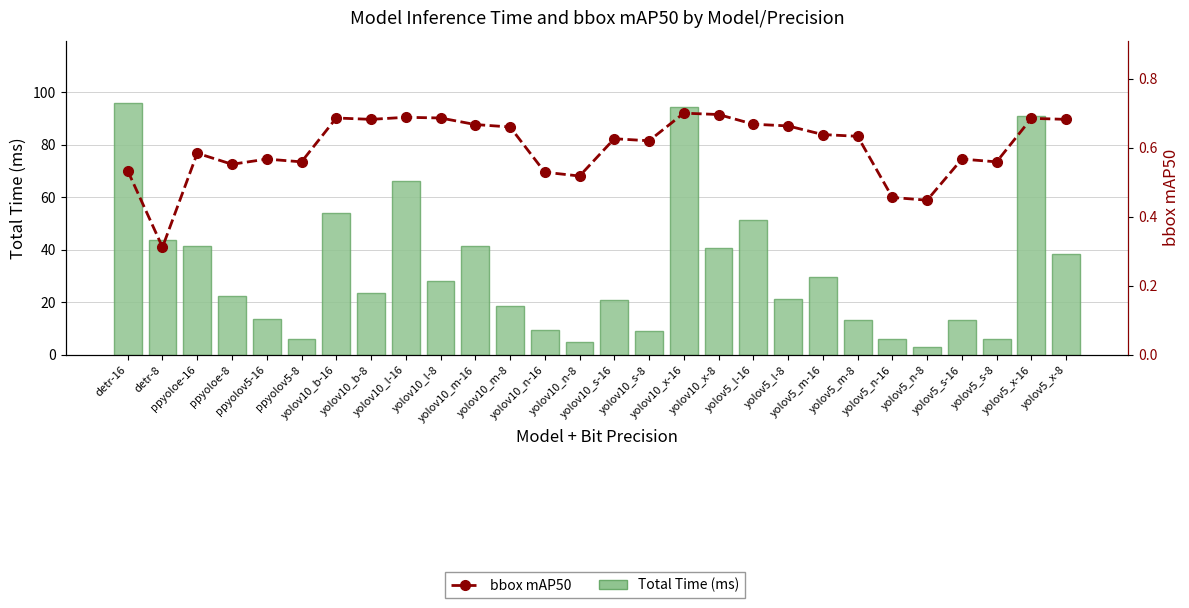

Count the number of categories in the chart.

28